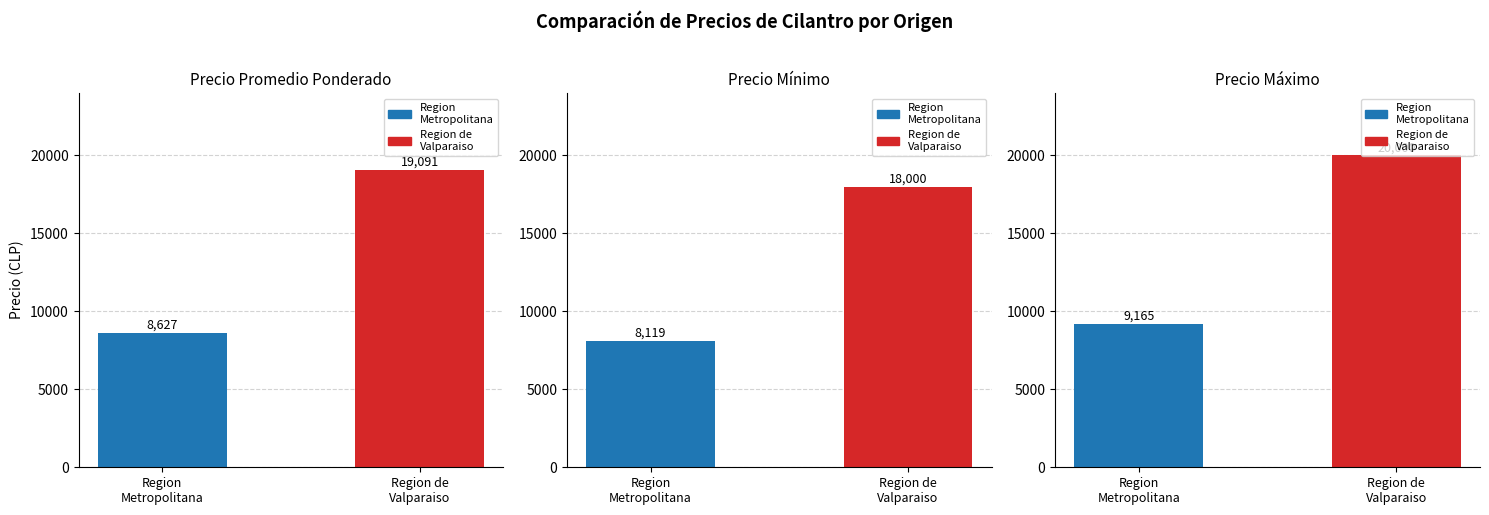

How many Precio promedio ponderado values are between 8627 and 19091?

2